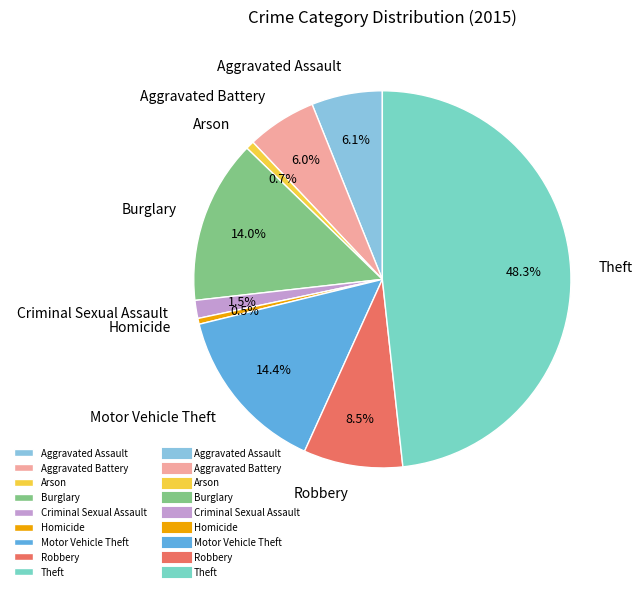

The Arson slice represents 11% of the pie. True or false?

False